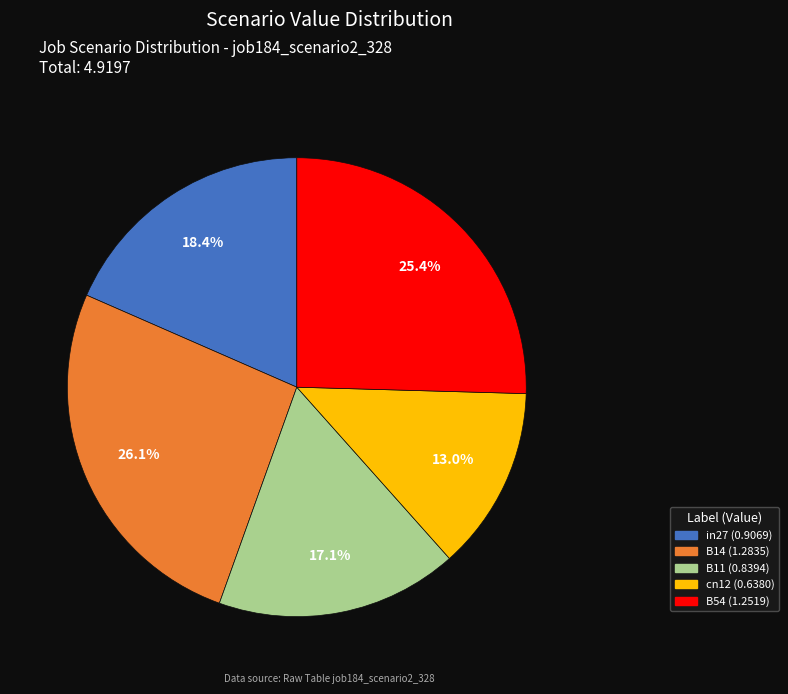

The in27 slice represents 18% of the pie. True or false?

True